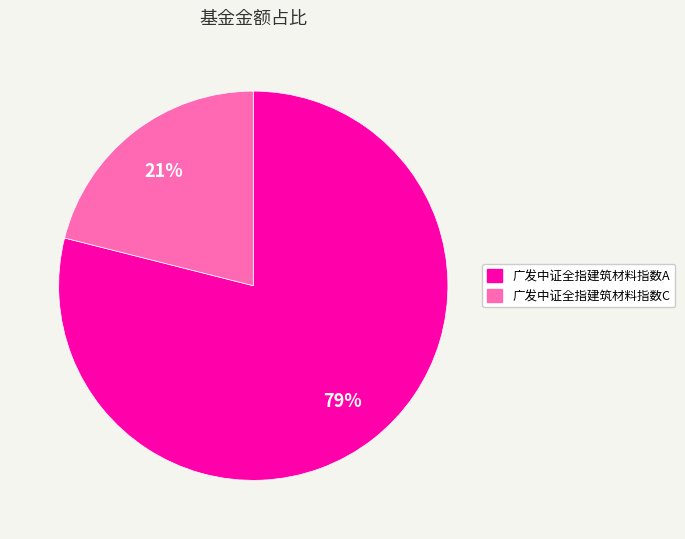

Is there a majority slice in this chart?

Yes